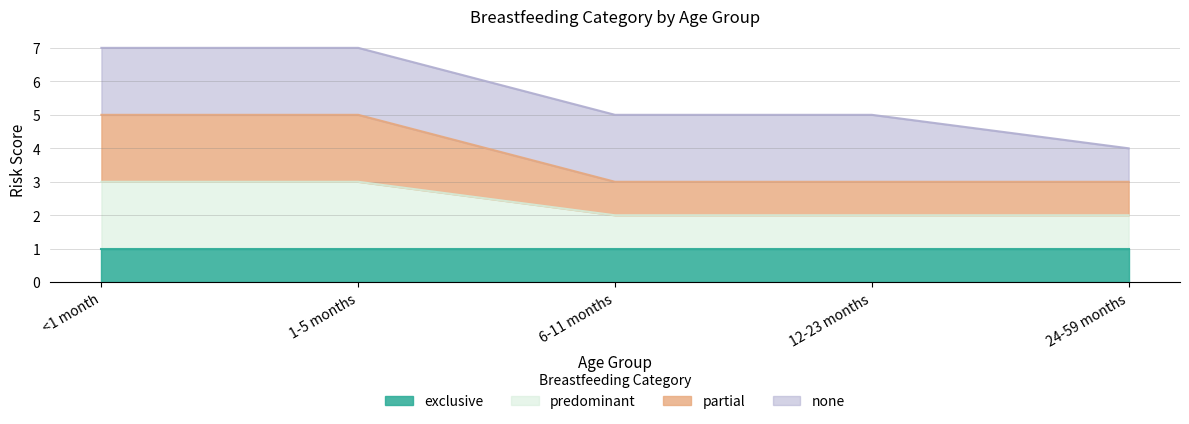

Does the chart display data point markers on the line(s)?

No